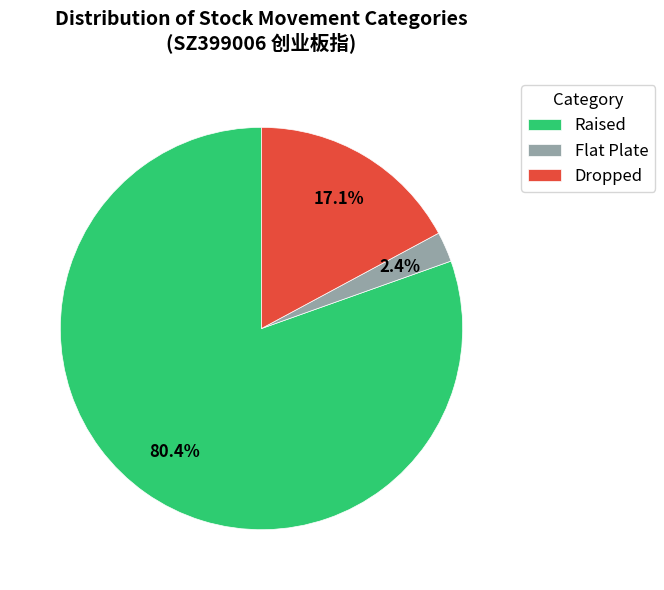

Rank the categories by value from highest to lowest.

Raised, Dropped, Flat Plate